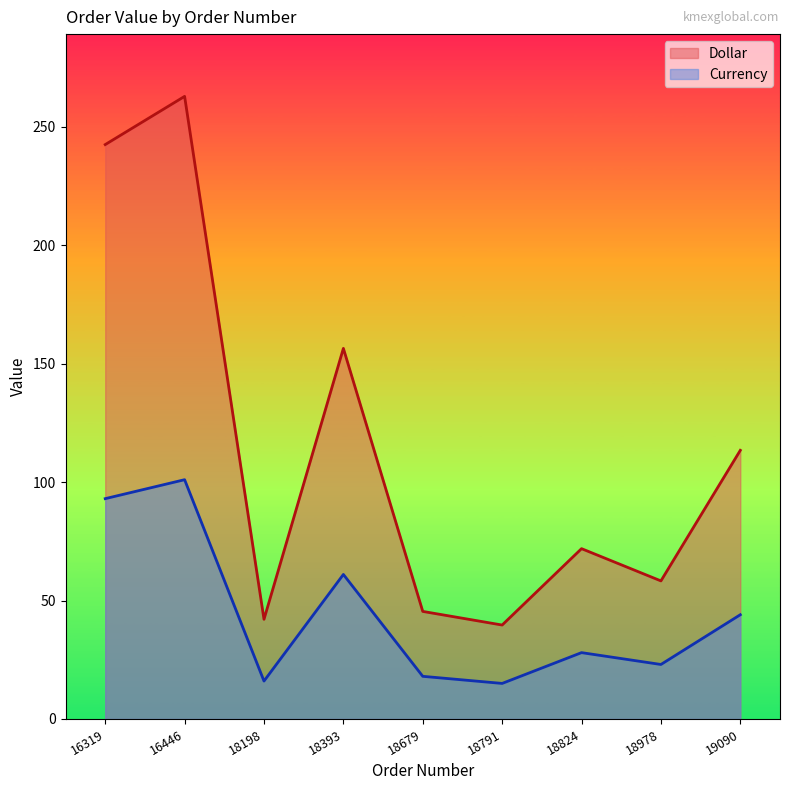

Reading left to right, what are all the values shown in this chart?

Dollar: 242.5	262.8	42.1	156.4	45.4	39.6	71.9	58.3	113.4
Currency: 93.0	101.0	16.0	61.0	18.0	15.0	28.0	23.0	44.0